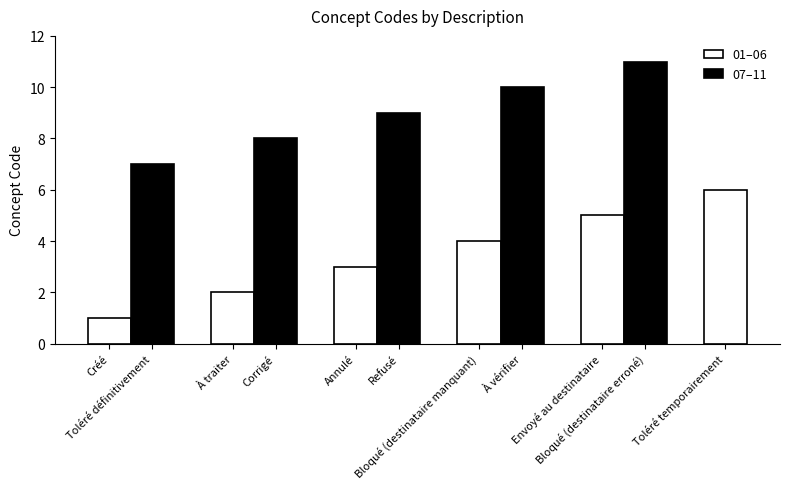

What is the change in value from Créé to Bloqué (destinataire manquant)?

+3